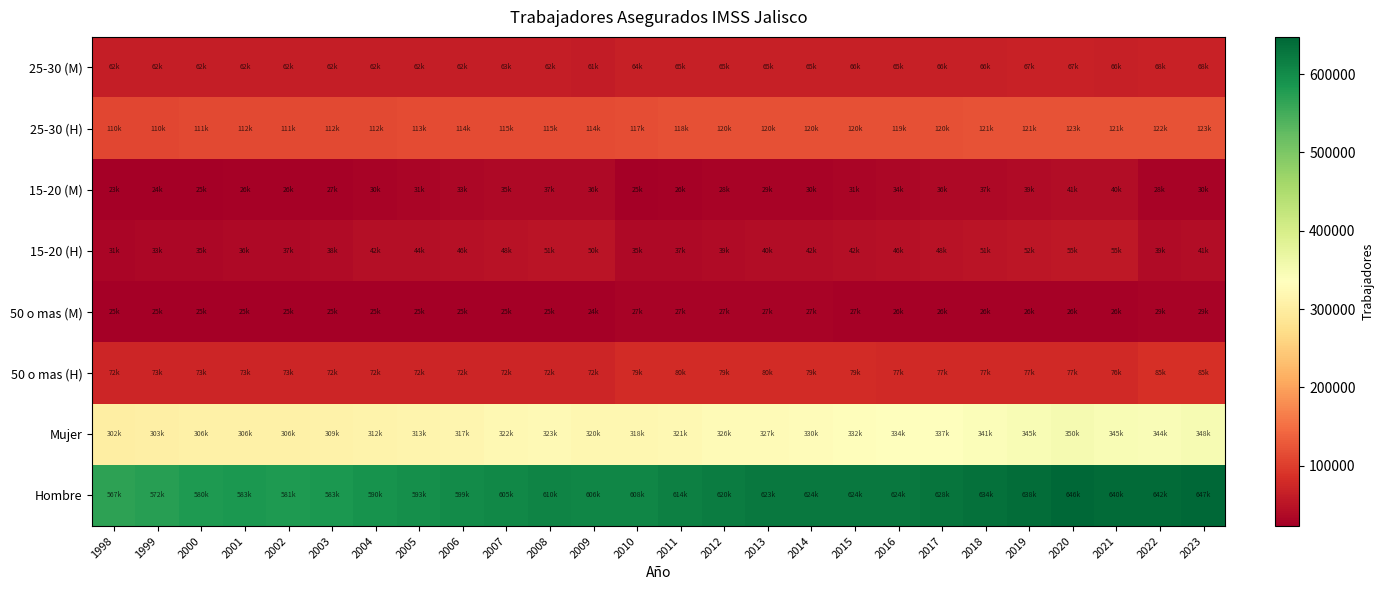

What is the spread (max minus min) of values at 1999?

548573